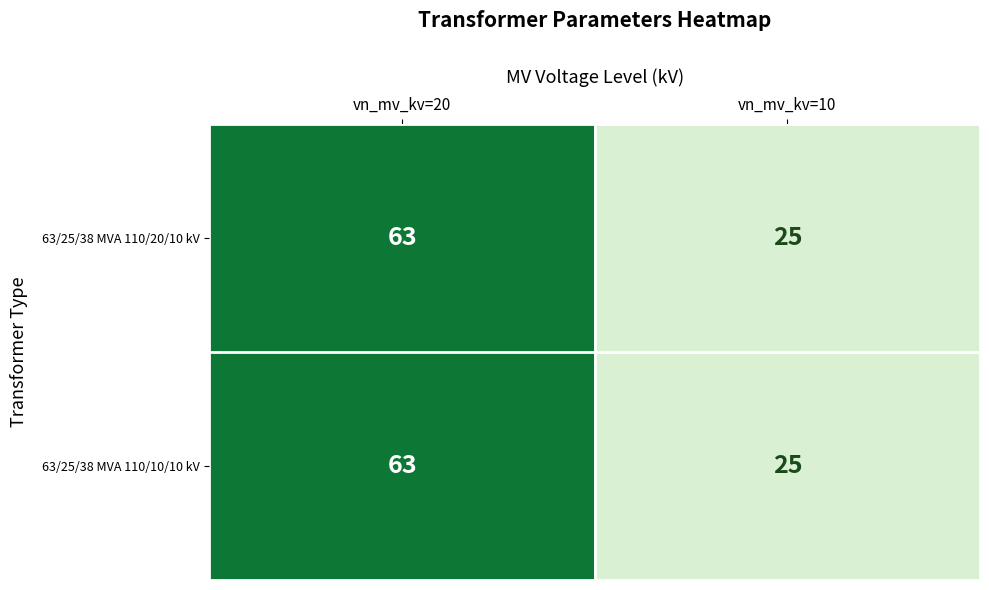

True or false: 63/25/38 MVA 110/20/10 kV has a value of 88 at vn_mv_kv=20.

False